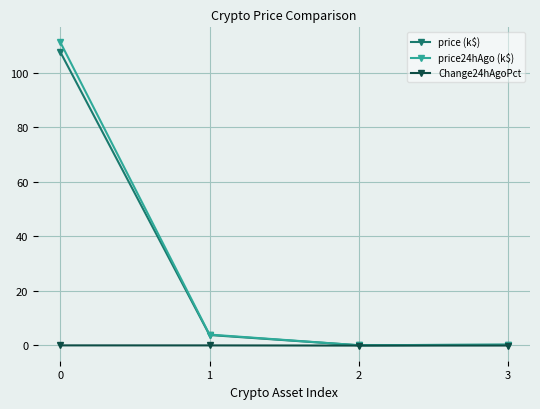

Between 1 and 3, which series saw the biggest shift?

price24hAgo (k$)